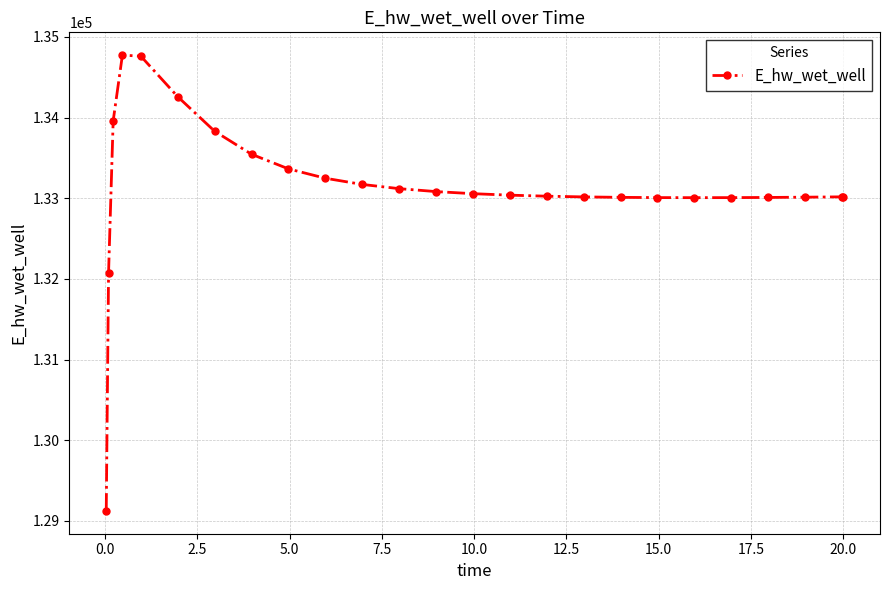

How many data points are less than 133038?

12